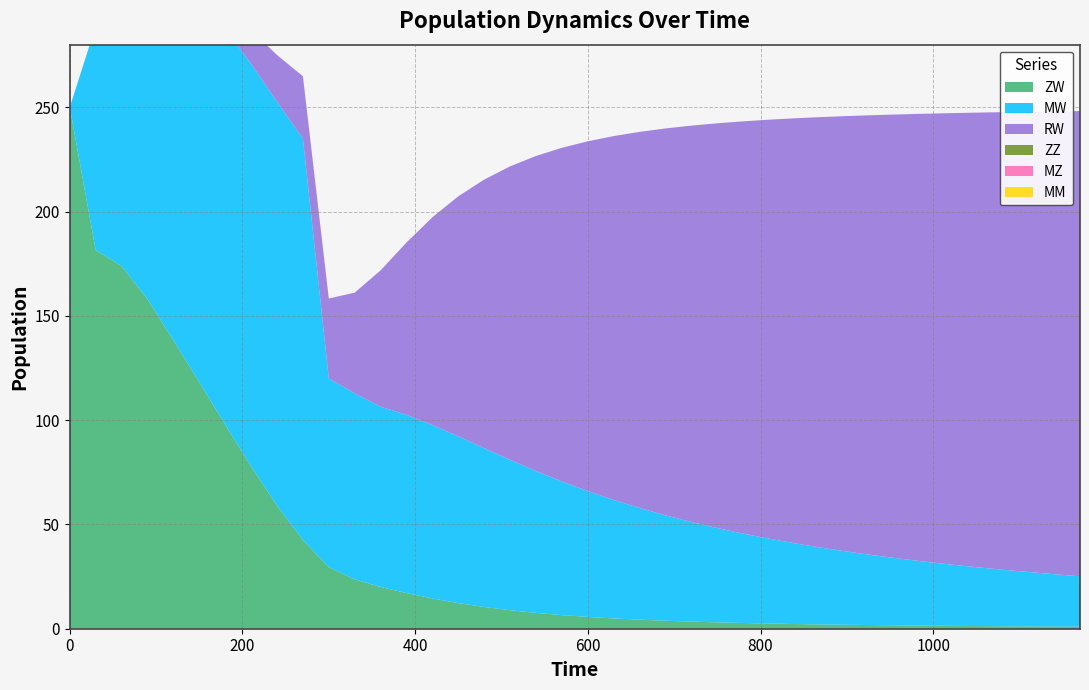

Reading left to right, list all the values displayed in this chart.

ZW: 0=250.0	1=181.5	2=173.9	3=158.0	4=138.3	5=118.1	6=97.9	7=77.8	8=59.0	9=42.6	10=29.5	11=23.6	12=20.0	13=17.1	14=14.5	15=12.3	16=10.4	17=8.9	18=7.6	19=6.5	20=5.7	21=4.9	22=4.3	23=3.8	24=3.4	25=3.1	26=2.7	27=2.5	28=2.3	29=2.1	30=1.9	31=1.7	32=1.6	33=1.5	34=1.4	35=1.3	36=1.2	37=1.1	38=1.1	39=1.0
MW: 0=0.0	1=107.1	2=152.7	3=168.0	4=177.5	5=184.7	6=189.9	7=192.9	8=193.6	9=192.5	10=90.5	11=89.2	12=86.4	13=85.4	14=83.2	15=79.9	16=76.1	17=72.1	18=68.0	19=64.1	20=60.3	21=56.8	22=53.5	23=50.5	24=47.8	25=45.2	26=42.8	27=40.7	28=38.7	29=36.8	30=35.1	31=33.5	32=32.1	33=30.7	34=29.4	35=28.2	36=27.1	37=26.1	38=25.1	39=24.2
RW: 0=0.0	1=0.2	2=1.7	3=3.0	4=5.0	5=7.7	6=11.4	7=16.2	8=22.4	9=29.8	10=38.3	11=48.3	12=65.4	13=82.6	14=99.6	15=115.1	16=128.8	17=140.7	18=151.0	19=160.0	20=167.7	21=174.4	22=180.3	23=185.5	24=190.0	25=194.1	26=197.7	27=200.9	28=203.8	29=206.4	30=208.8	31=210.9	32=212.9	33=214.7	34=216.4	35=217.9	36=219.3	37=220.6	38=221.9	39=223.0
ZZ: 0=0.0	1=0.0	2=0.0	3=0.0	4=0.0	5=0.0	6=0.0	7=0.0	8=0.0	9=0.0	10=0.0	11=0.0	12=0.0	13=0.0	14=0.0	15=0.0	16=0.0	17=0.0	18=0.0	19=0.0	20=0.0	21=0.0	22=0.0	23=0.0	24=0.0	25=0.0	26=0.0	27=0.0	28=0.0	29=0.0	30=0.0	31=0.0	32=0.0	33=0.0	34=0.0	35=0.0	36=0.0	37=0.0	38=0.0	39=0.0
MZ: 0=0.0	1=0.0	2=0.0	3=0.0	4=0.0	5=0.0	6=0.0	7=0.0	8=0.0	9=0.0	10=0.0	11=0.0	12=0.0	13=0.0	14=0.0	15=0.0	16=0.0	17=0.0	18=0.0	19=0.0	20=0.0	21=0.0	22=0.0	23=0.0	24=0.0	25=0.0	26=0.0	27=0.0	28=0.0	29=0.0	30=0.0	31=0.0	32=0.0	33=0.0	34=0.0	35=0.0	36=0.0	37=0.0	38=0.0	39=0.0
MM: 0=0.0	1=0.0	2=0.0	3=0.0	4=0.0	5=0.0	6=0.0	7=0.0	8=0.0	9=0.0	10=0.0	11=0.0	12=0.0	13=0.0	14=0.0	15=0.0	16=0.0	17=0.0	18=0.0	19=0.0	20=0.0	21=0.0	22=0.0	23=0.0	24=0.0	25=0.0	26=0.0	27=0.0	28=0.0	29=0.0	30=0.0	31=0.0	32=0.0	33=0.0	34=0.0	35=0.0	36=0.0	37=0.0	38=0.0	39=0.0